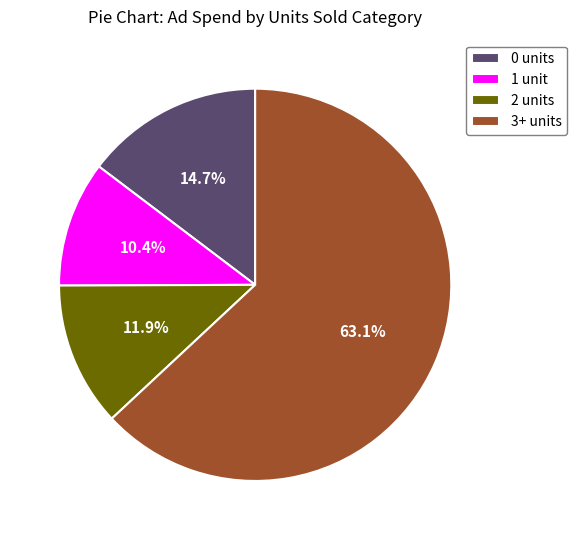

What percentage is NOT represented by 0 units?

85.3%